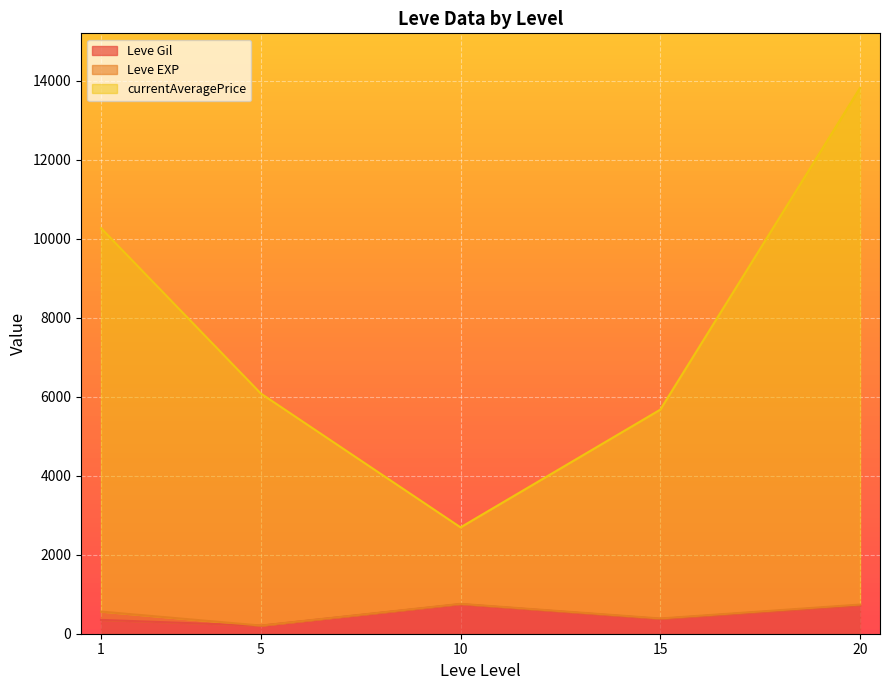

At which category is the sum across all series the highest?

20